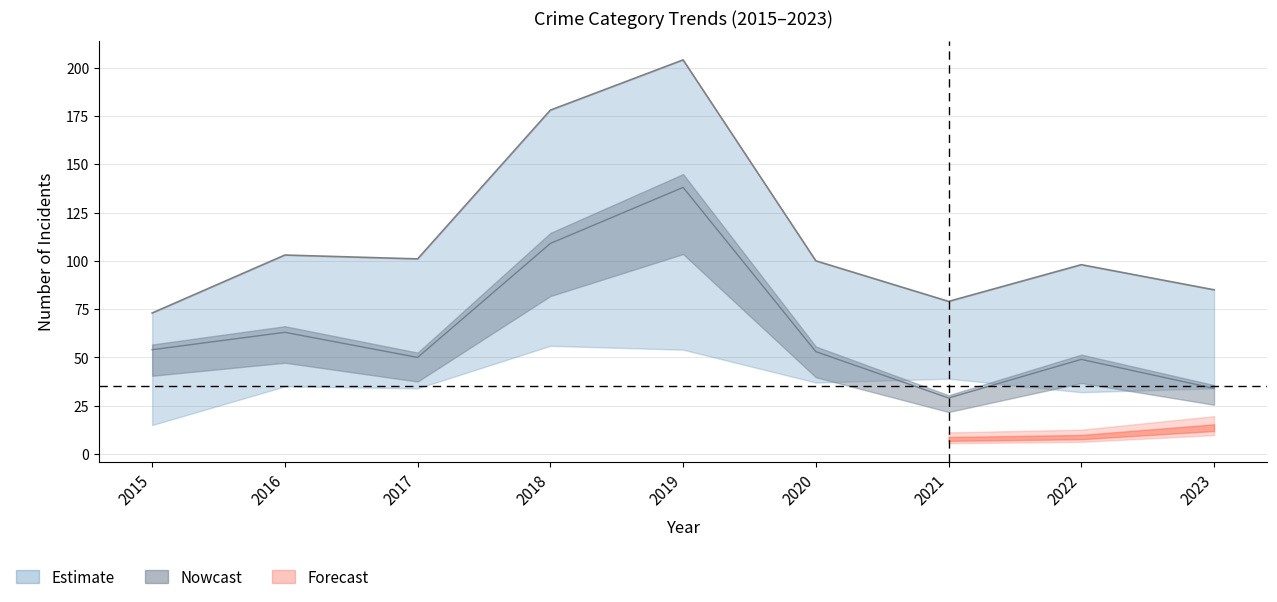

Reading left to right, what are all the values shown in this chart?

Aggravated Assault: 1	2	7	8	5	4	2	5	3
Aggravated Battery: 1	3	9	4	5	6	8	9	14
Robbery: 15	35	34	56	54	37	39	32	34
Theft: 54	63	50	109	138	53	29	49	34
Total: 73	103	101	178	204	100	79	98	85